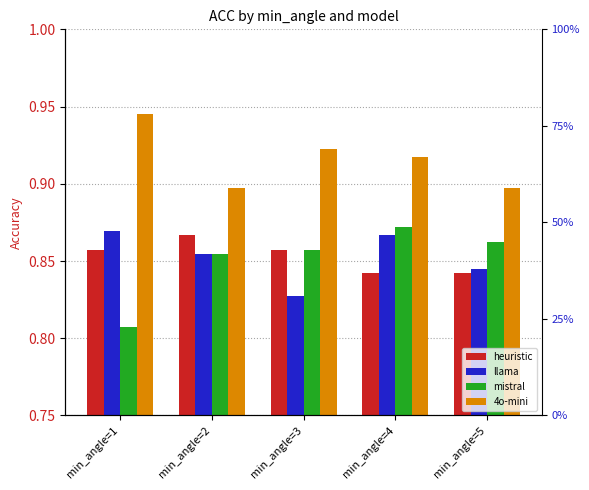

How many distinct data groups are displayed?

4